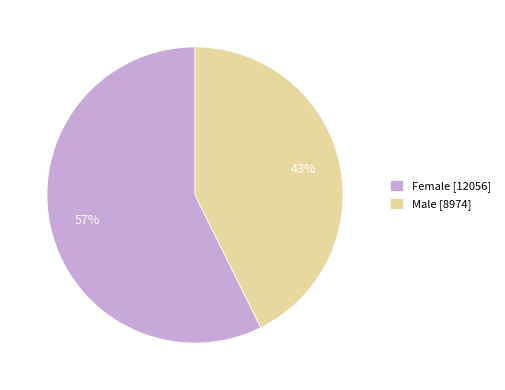

Which category accounts for the majority?

Female